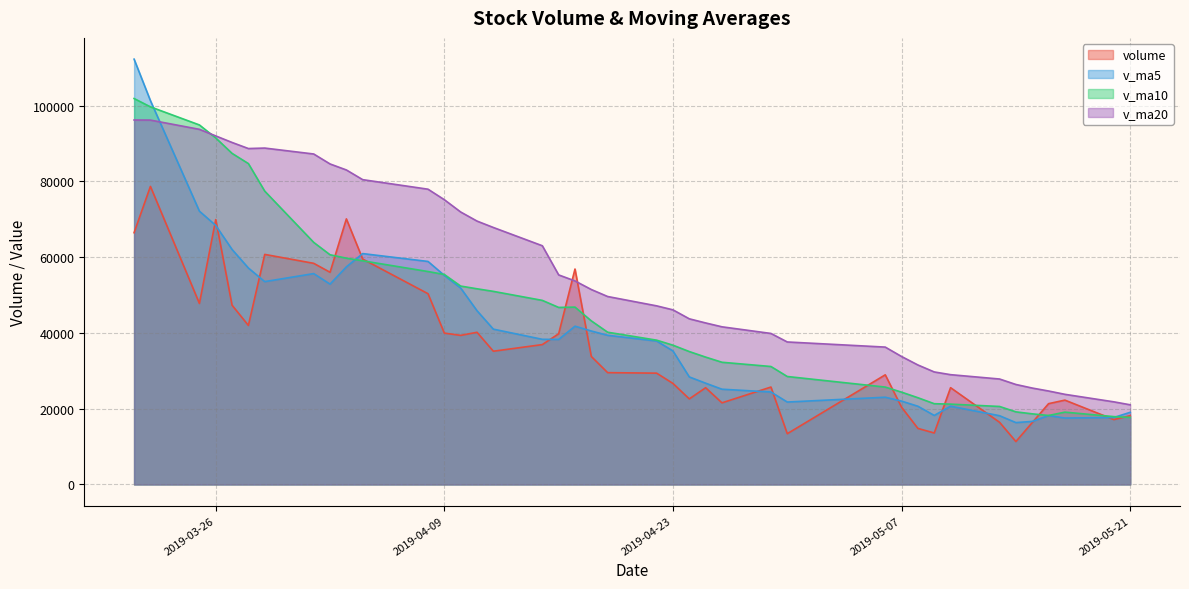

How many data points in v_ma5 are less than 38320?

20